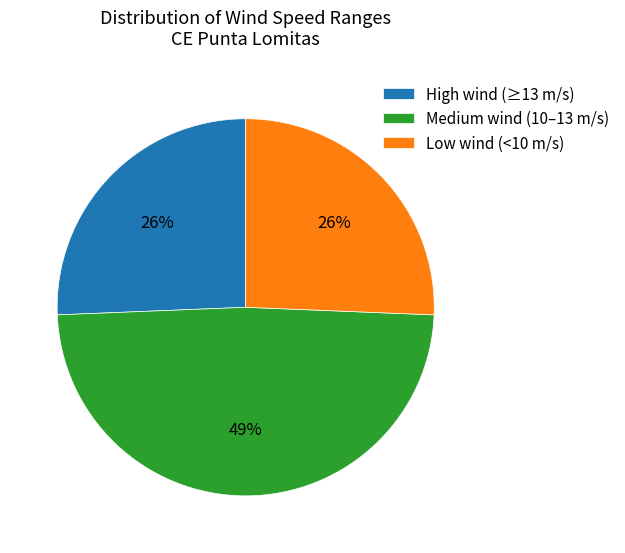

Which has a higher value, Medium wind (10–13 m/s) or High wind (≥13 m/s)?

Medium wind (10–13 m/s)